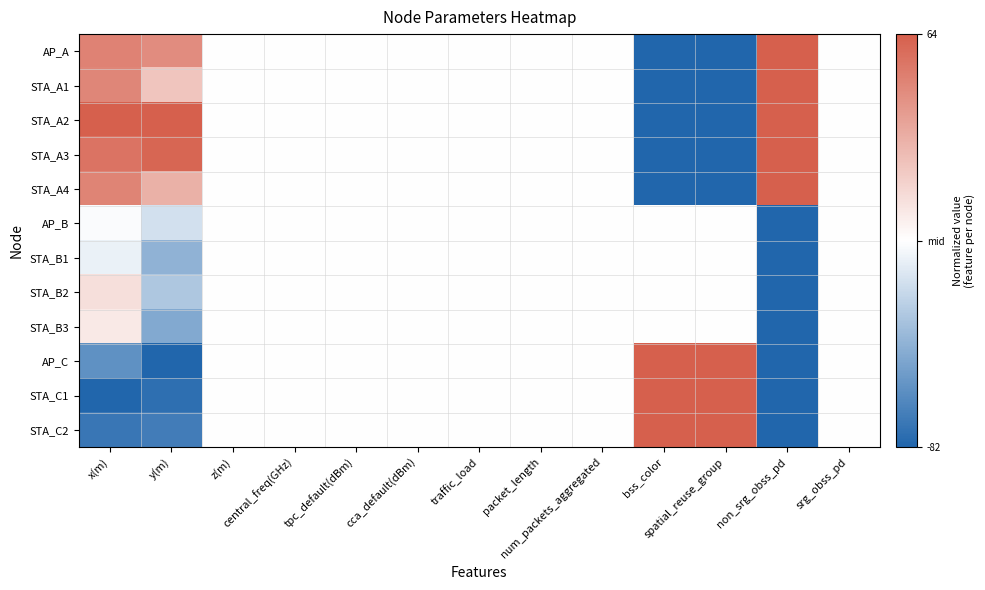

Reading left to right, transcribe all the data shown in this chart.

AP_A: x(m)=0.8	y(m)=0.7	z(m)=0.0	central_freq(GHz)=0.0	tpc_default(dBm)=0.0	cca_default(dBm)=0.0	traffic_load=0.0	packet_length=0.0	num_packets_aggregated=0.0	bss_color=-1.0	spatial_reuse_group=-1.0	non_srg_obss_pd=1.0	srg_obss_pd=0.0
STA_A1: x(m)=0.8	y(m)=0.4	z(m)=0.0	central_freq(GHz)=0.0	tpc_default(dBm)=0.0	cca_default(dBm)=0.0	traffic_load=0.0	packet_length=0.0	num_packets_aggregated=0.0	bss_color=-1.0	spatial_reuse_group=-1.0	non_srg_obss_pd=1.0	srg_obss_pd=0.0
STA_A2: x(m)=1.0	y(m)=1.0	z(m)=0.0	central_freq(GHz)=0.0	tpc_default(dBm)=0.0	cca_default(dBm)=0.0	traffic_load=0.0	packet_length=0.0	num_packets_aggregated=0.0	bss_color=-1.0	spatial_reuse_group=-1.0	non_srg_obss_pd=1.0	srg_obss_pd=0.0
STA_A3: x(m)=0.9	y(m)=1.0	z(m)=0.0	central_freq(GHz)=0.0	tpc_default(dBm)=0.0	cca_default(dBm)=0.0	traffic_load=0.0	packet_length=0.0	num_packets_aggregated=0.0	bss_color=-1.0	spatial_reuse_group=-1.0	non_srg_obss_pd=1.0	srg_obss_pd=0.0
STA_A4: x(m)=0.8	y(m)=0.5	z(m)=0.0	central_freq(GHz)=0.0	tpc_default(dBm)=0.0	cca_default(dBm)=0.0	traffic_load=0.0	packet_length=0.0	num_packets_aggregated=0.0	bss_color=-1.0	spatial_reuse_group=-1.0	non_srg_obss_pd=1.0	srg_obss_pd=0.0
AP_B: x(m)=-0.0	y(m)=-0.2	z(m)=0.0	central_freq(GHz)=0.0	tpc_default(dBm)=0.0	cca_default(dBm)=0.0	traffic_load=0.0	packet_length=0.0	num_packets_aggregated=0.0	bss_color=0.0	spatial_reuse_group=0.0	non_srg_obss_pd=-1.0	srg_obss_pd=0.0
STA_B1: x(m)=-0.1	y(m)=-0.5	z(m)=0.0	central_freq(GHz)=0.0	tpc_default(dBm)=0.0	cca_default(dBm)=0.0	traffic_load=0.0	packet_length=0.0	num_packets_aggregated=0.0	bss_color=0.0	spatial_reuse_group=0.0	non_srg_obss_pd=-1.0	srg_obss_pd=0.0
STA_B2: x(m)=0.2	y(m)=-0.4	z(m)=0.0	central_freq(GHz)=0.0	tpc_default(dBm)=0.0	cca_default(dBm)=0.0	traffic_load=0.0	packet_length=0.0	num_packets_aggregated=0.0	bss_color=0.0	spatial_reuse_group=0.0	non_srg_obss_pd=-1.0	srg_obss_pd=0.0
STA_B3: x(m)=0.1	y(m)=-0.6	z(m)=0.0	central_freq(GHz)=0.0	tpc_default(dBm)=0.0	cca_default(dBm)=0.0	traffic_load=0.0	packet_length=0.0	num_packets_aggregated=0.0	bss_color=0.0	spatial_reuse_group=0.0	non_srg_obss_pd=-1.0	srg_obss_pd=0.0
AP_C: x(m)=-0.7	y(m)=-1.0	z(m)=0.0	central_freq(GHz)=0.0	tpc_default(dBm)=0.0	cca_default(dBm)=0.0	traffic_load=0.0	packet_length=0.0	num_packets_aggregated=0.0	bss_color=1.0	spatial_reuse_group=1.0	non_srg_obss_pd=-1.0	srg_obss_pd=0.0
STA_C1: x(m)=-1.0	y(m)=-0.9	z(m)=0.0	central_freq(GHz)=0.0	tpc_default(dBm)=0.0	cca_default(dBm)=0.0	traffic_load=0.0	packet_length=0.0	num_packets_aggregated=0.0	bss_color=1.0	spatial_reuse_group=1.0	non_srg_obss_pd=-1.0	srg_obss_pd=0.0
STA_C2: x(m)=-0.9	y(m)=-0.8	z(m)=0.0	central_freq(GHz)=0.0	tpc_default(dBm)=0.0	cca_default(dBm)=0.0	traffic_load=0.0	packet_length=0.0	num_packets_aggregated=0.0	bss_color=1.0	spatial_reuse_group=1.0	non_srg_obss_pd=-1.0	srg_obss_pd=0.0